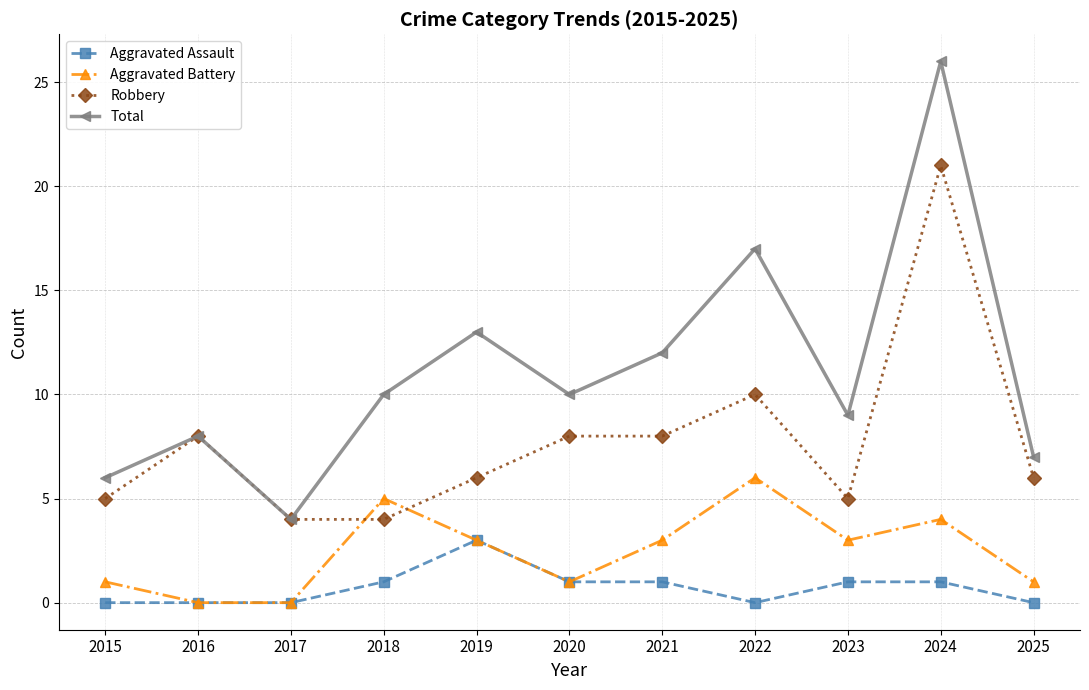

Reading left to right, extract all data points from this chart.

Aggravated Assault: 2015=0	2016=0	2017=0	2018=1	2019=3	2020=1	2021=1	2022=0	2023=1	2024=1	2025=0
Aggravated Battery: 2015=1	2016=0	2017=0	2018=5	2019=3	2020=1	2021=3	2022=6	2023=3	2024=4	2025=1
Robbery: 2015=5	2016=8	2017=4	2018=4	2019=6	2020=8	2021=8	2022=10	2023=5	2024=21	2025=6
Total: 2015=6	2016=8	2017=4	2018=10	2019=13	2020=10	2021=12	2022=17	2023=9	2024=26	2025=7